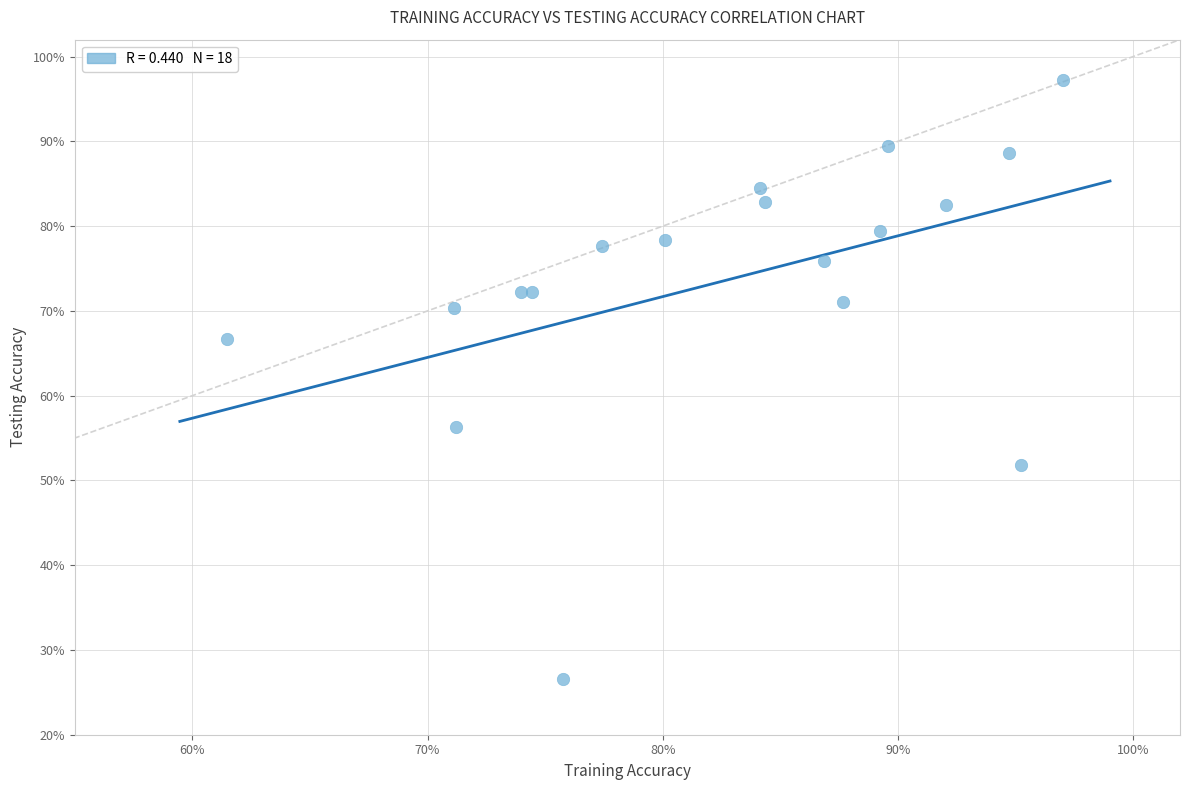

What is the range of X values (max minus min)?

35.6